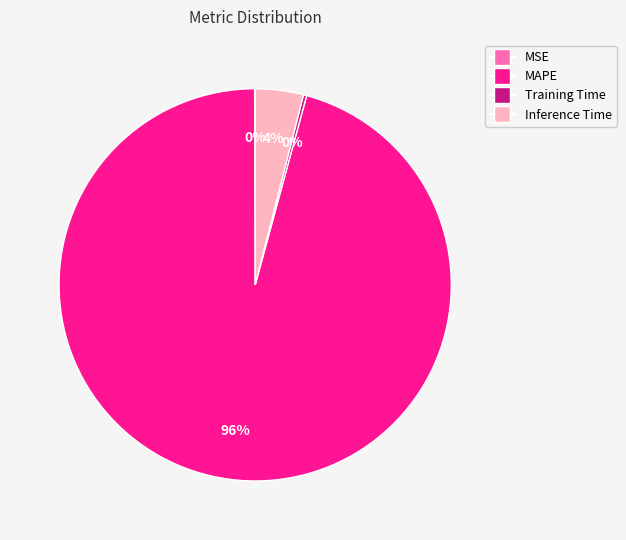

True or false: Inference Time accounts for 13% of the total.

False